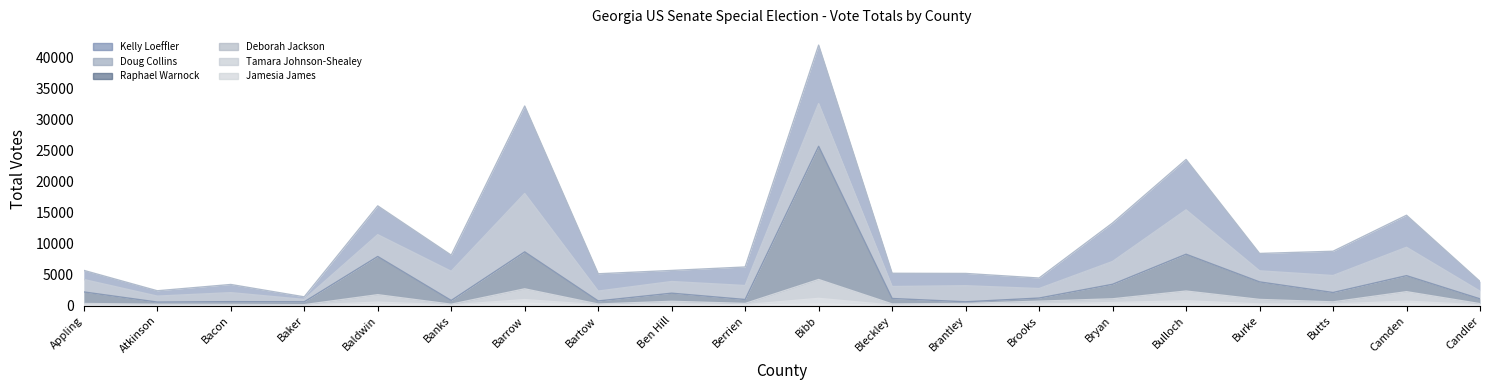

True or false: Deborah Jackson and Jamesia James intersect in this chart.

False